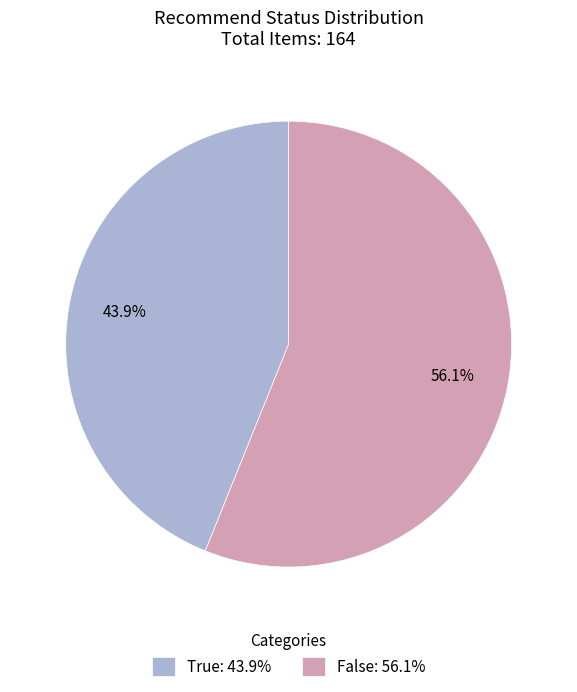

To the nearest percent, what portion does False represent?

56%